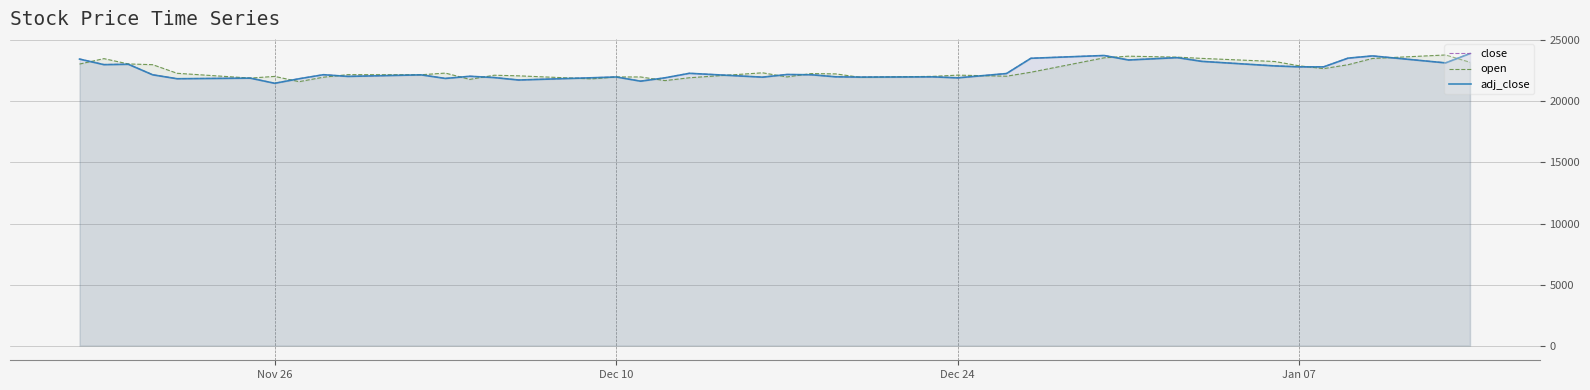

What is the lowest value of the adj_close series?

21480.8